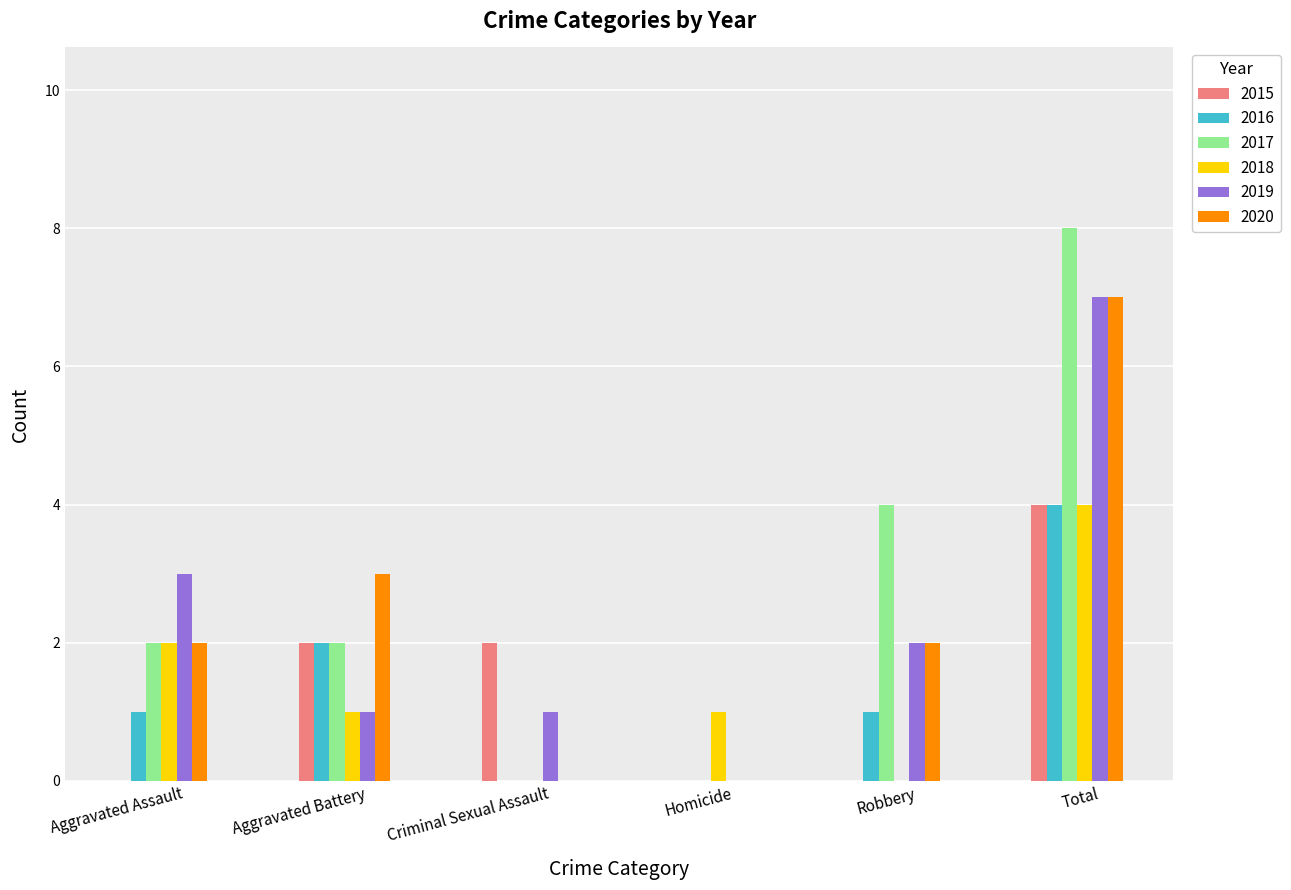

Is it true that 2020 equals 2 at Total?

False